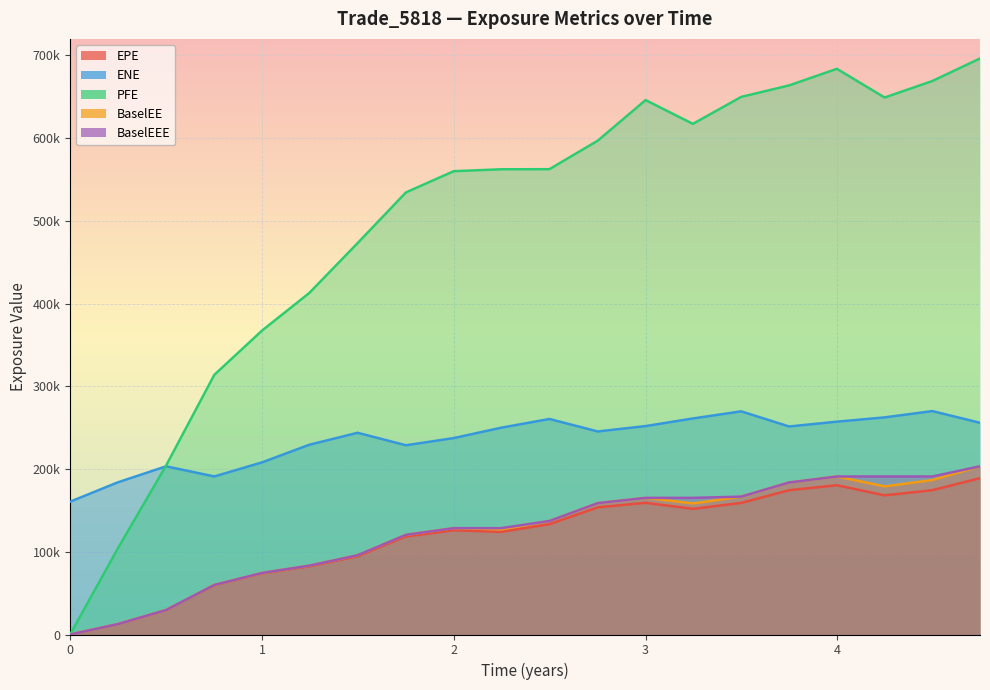

Reading right to left, transcribe all the data shown in this chart.

EPE: 4.74341=188941.0	4.49478=174436.0	4.24614=168212.0	3.99726=180423.0	3.74795=174446.0	3.49863=159025.0	3.24658=151916.0	3=159173.0	2.75068=153705.0	2.49863=133364.0	2.24658=124079.0	2=126018.0	1.75068=118524.0	1.49863=94550.2	1.24658=82386.8	1.00024=73872.9	0.751606=59582.2	0.50024=29470.9	0.248873=12517.3	0=0.0
ENE: 4.74341=255909.0	4.49478=270061.0	4.24614=262443.0	3.99726=257262.0	3.74795=251459.0	3.49863=269758.0	3.24658=261138.0	3=251941.0	2.75068=245426.0	2.49863=260525.0	2.24658=249944.0	2=237437.0	1.75068=228761.0	1.49863=243843.0	1.24658=229356.0	1.00024=208051.0	0.751606=191050.0	0.50024=203296.0	0.248873=183964.0	0=160559.0
PFE: 4.74341=696330.0	4.49478=669058.0	4.24614=649128.0	3.99726=683815.0	3.74795=663751.0	3.49863=649874.0	3.24658=617258.0	3=645999.0	2.75068=596972.0	2.49863=562507.0	2.24658=562370.0	2=560066.0	1.75068=534422.0	1.49863=473128.0	1.24658=412813.0	1.00024=367365.0	0.751606=313879.0	0.50024=204231.0	0.248873=104122.0	0=0.0
BaselEE: 4.74341=203327.0	4.49478=186690.0	4.24614=179044.0	3.99726=190994.0	3.74795=183749.0	3.49863=166672.0	3.24658=158421.0	3=165176.0	2.75068=158816.0	2.49863=137199.0	2.24658=127093.0	2=128537.0	1.75068=120504.0	1.49863=95817.3	1.24658=83220.5	1.00024=74420.9	0.751606=59885.8	0.50024=29563.2	0.248873=12536.8	0=0.0
BaselEEE: 4.74341=203327.0	4.49478=190994.0	4.24614=190994.0	3.99726=190994.0	3.74795=183749.0	3.49863=166672.0	3.24658=165176.0	3=165176.0	2.75068=158816.0	2.49863=137199.0	2.24658=128537.0	2=128537.0	1.75068=120504.0	1.49863=95817.3	1.24658=83220.5	1.00024=74420.9	0.751606=59885.8	0.50024=29563.2	0.248873=12536.8	0=0.0